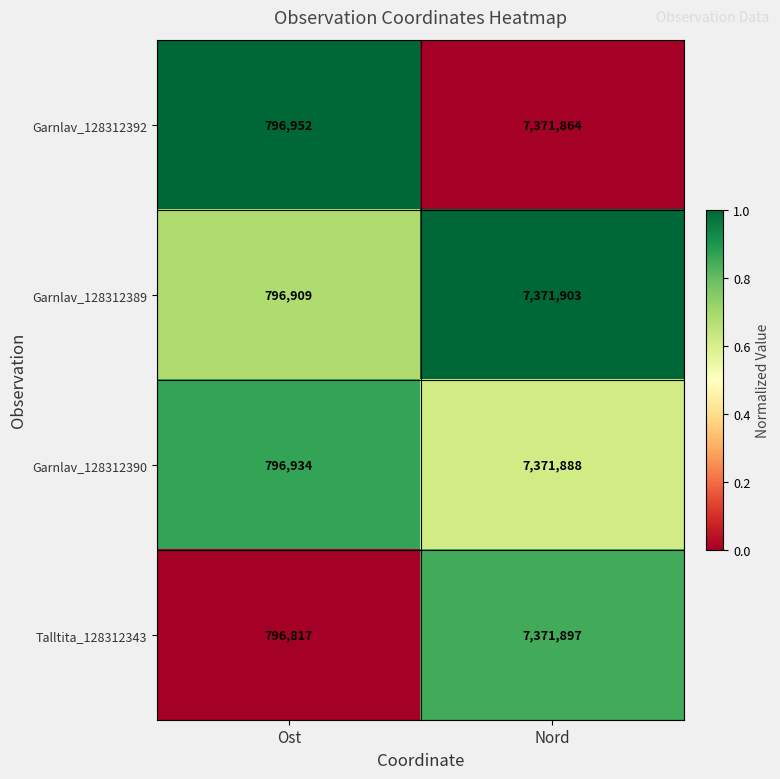

Rank the series by their maximum value, from lowest to highest.

Garnlav_128312392, Garnlav_128312390, Talltita_128312343, Garnlav_128312389